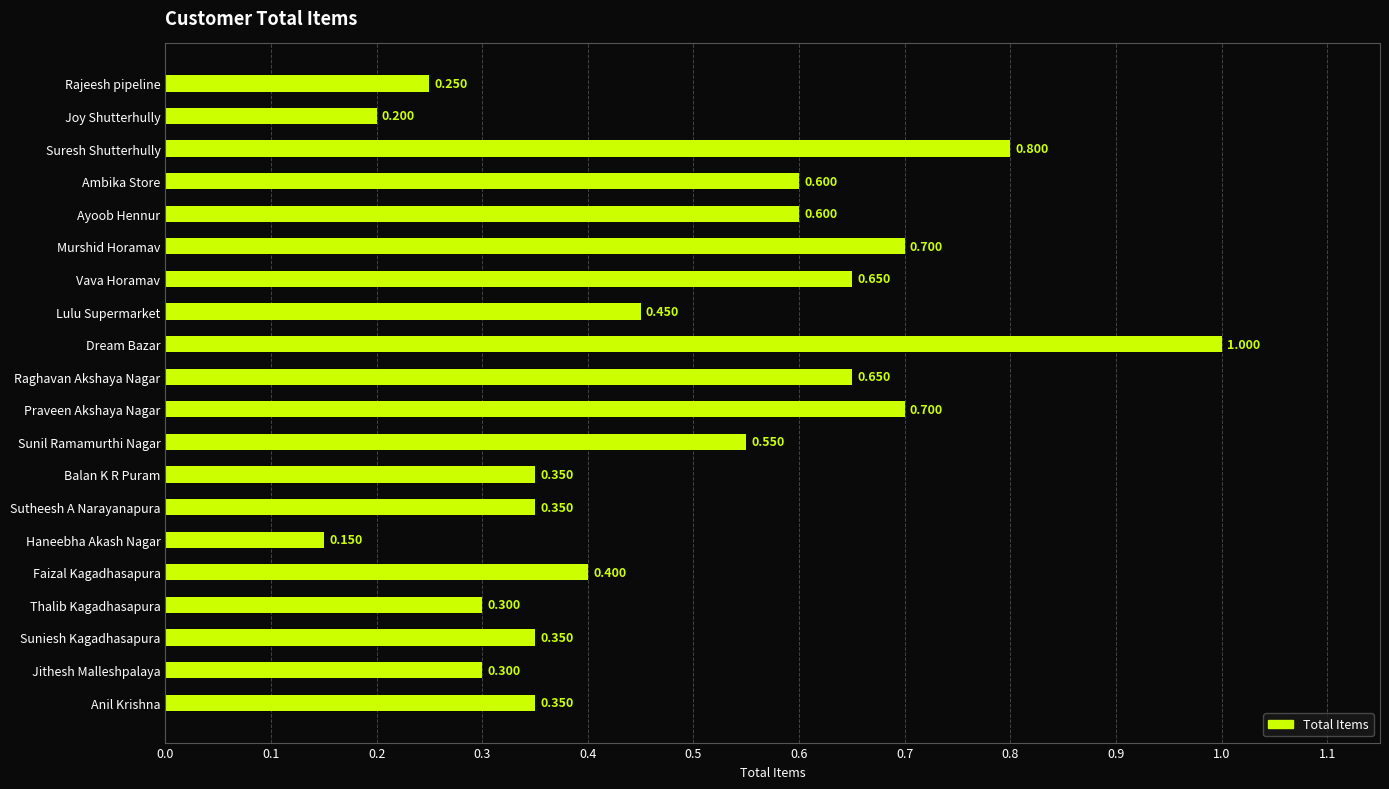

Which has a higher value, Raghavan Akshaya Nagar or Rajeesh pipeline?

Raghavan Akshaya Nagar